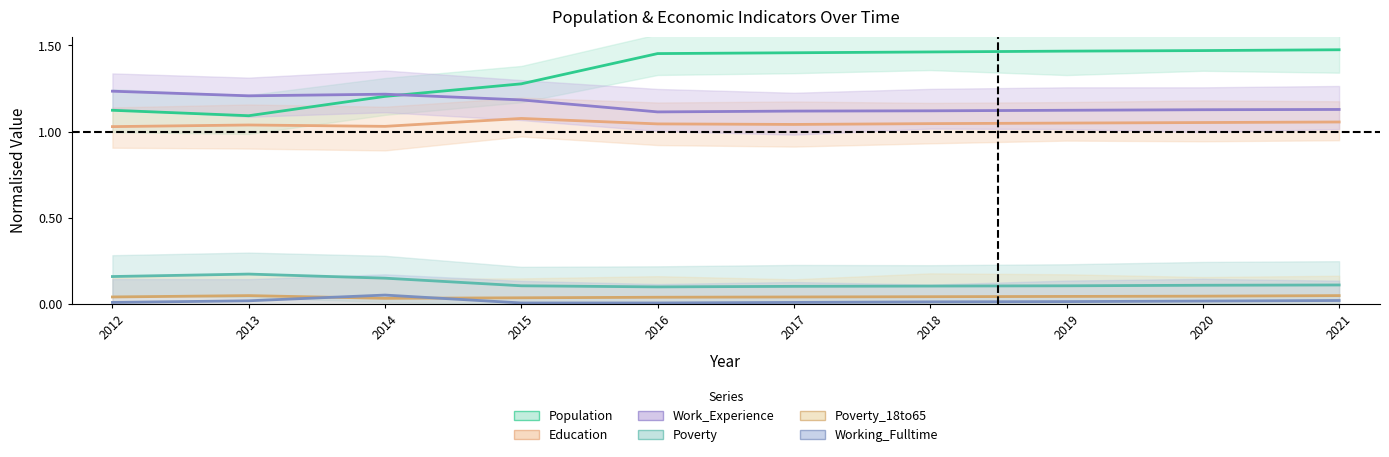

At how many categories does at least one series exceed 0?

10